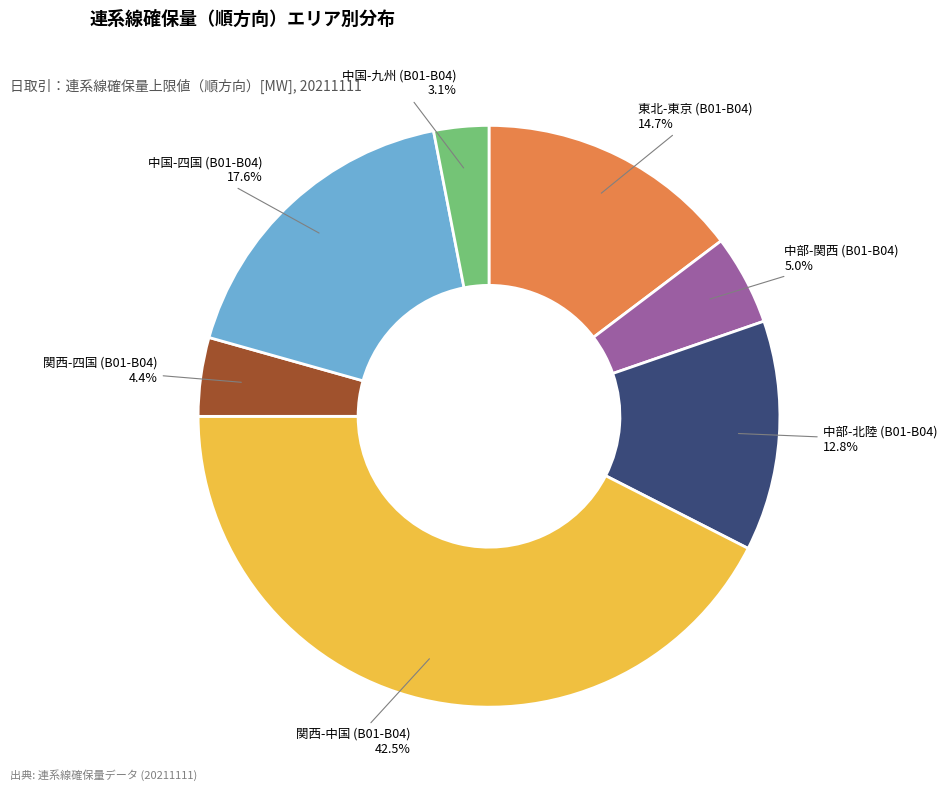

Which slice is the smallest?

中国-九州 (B01-B04)